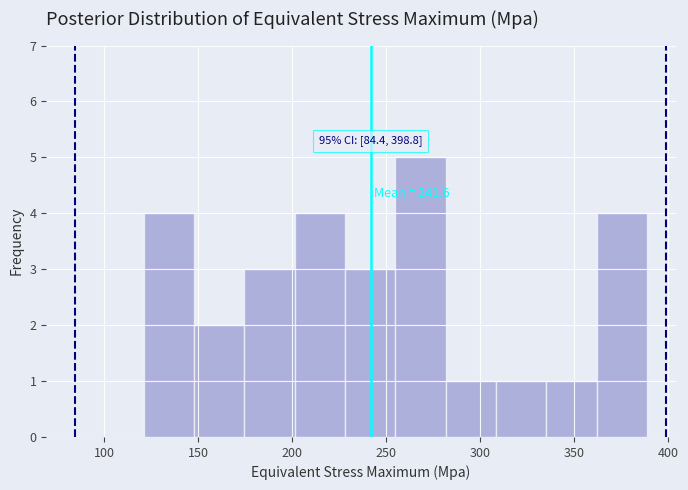

Which range on the x-axis has the tallest bar?

255 to 280